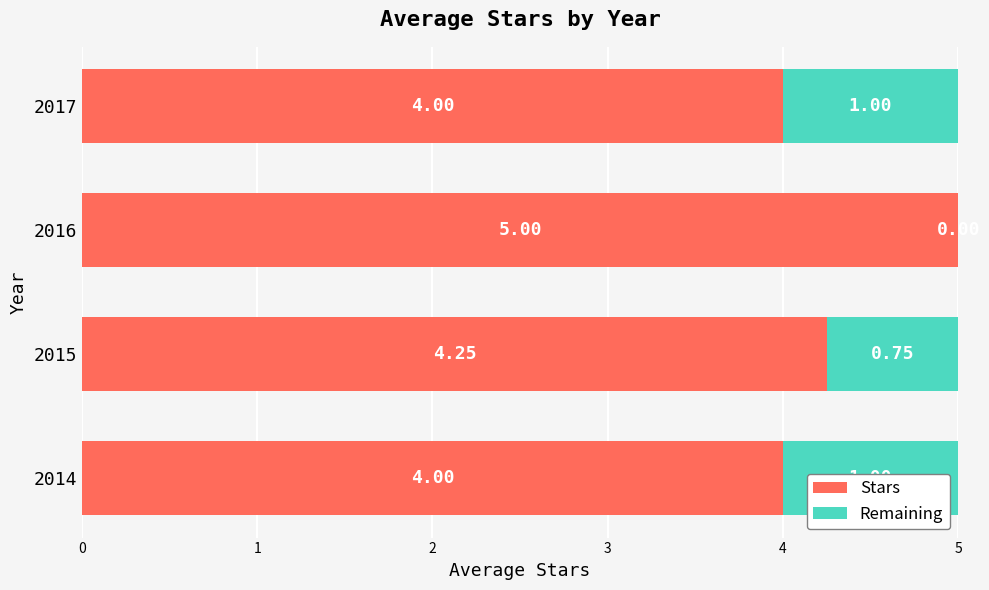

What is the total value across all series at 2014?

5.0